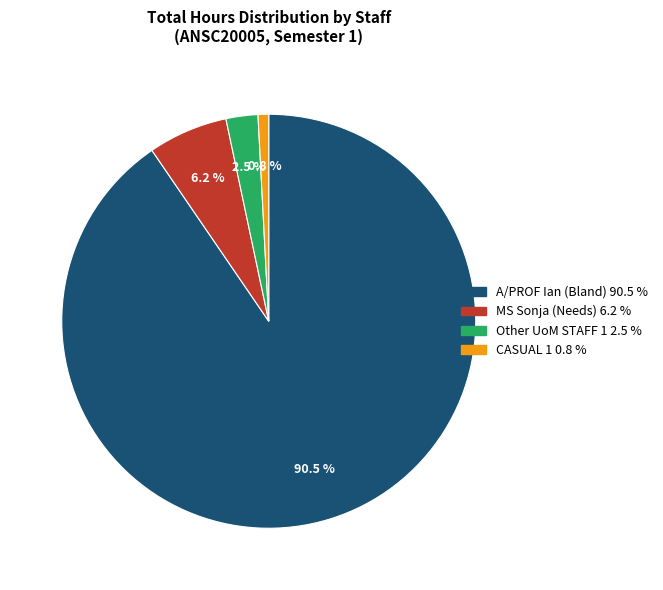

Rank the categories by value from lowest to highest.

CASUAL 1, Other UoM STAFF 1, MS Sonja (Needs), A/PROF Ian (Bland)